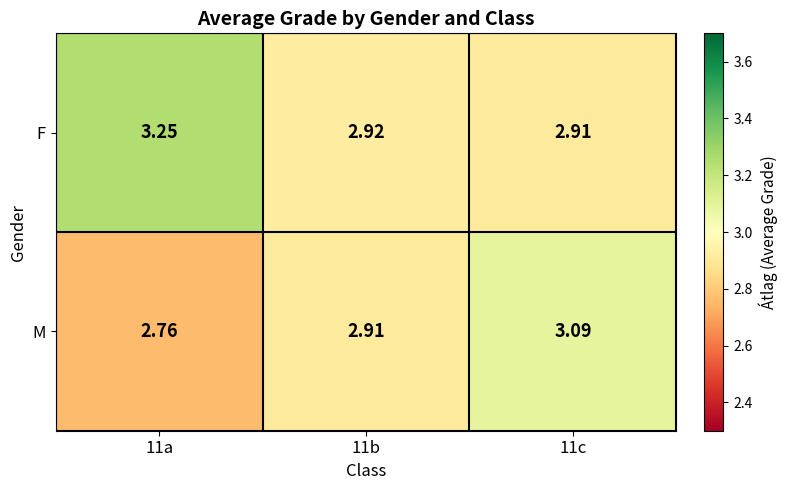

Which series changed the most between 11a and 11b?

F